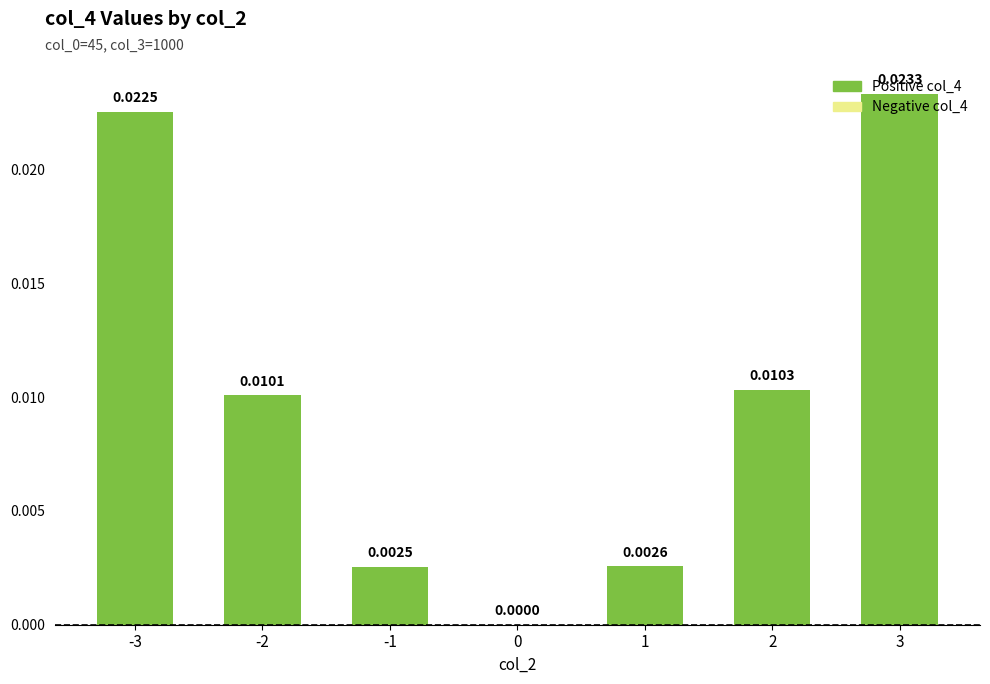

Between 3 and 0, which is larger?

3